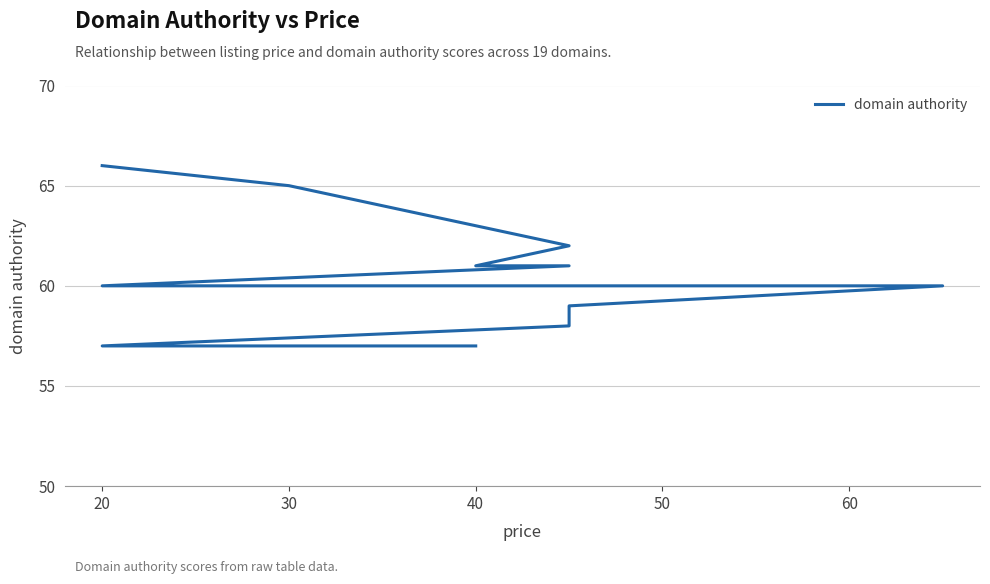

What is the difference between the maximum and minimum values?

9